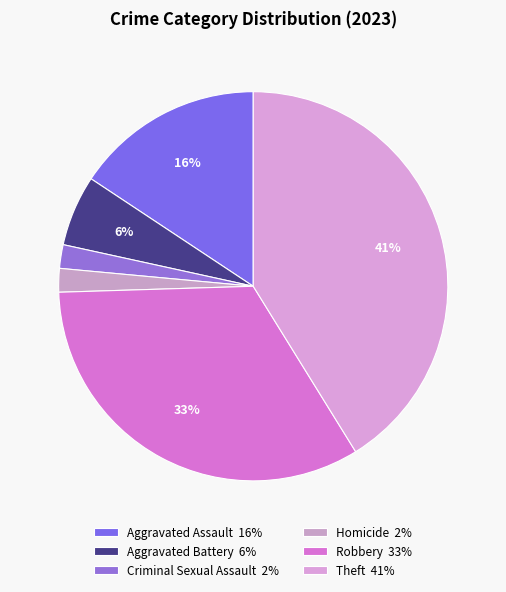

How many segments does this pie chart have?

6